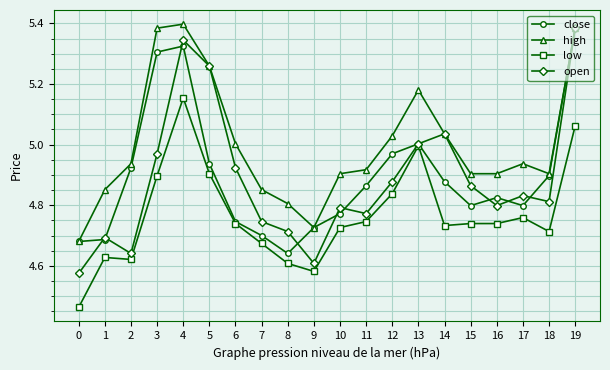

Which series changed the most between 2 and 9?

high